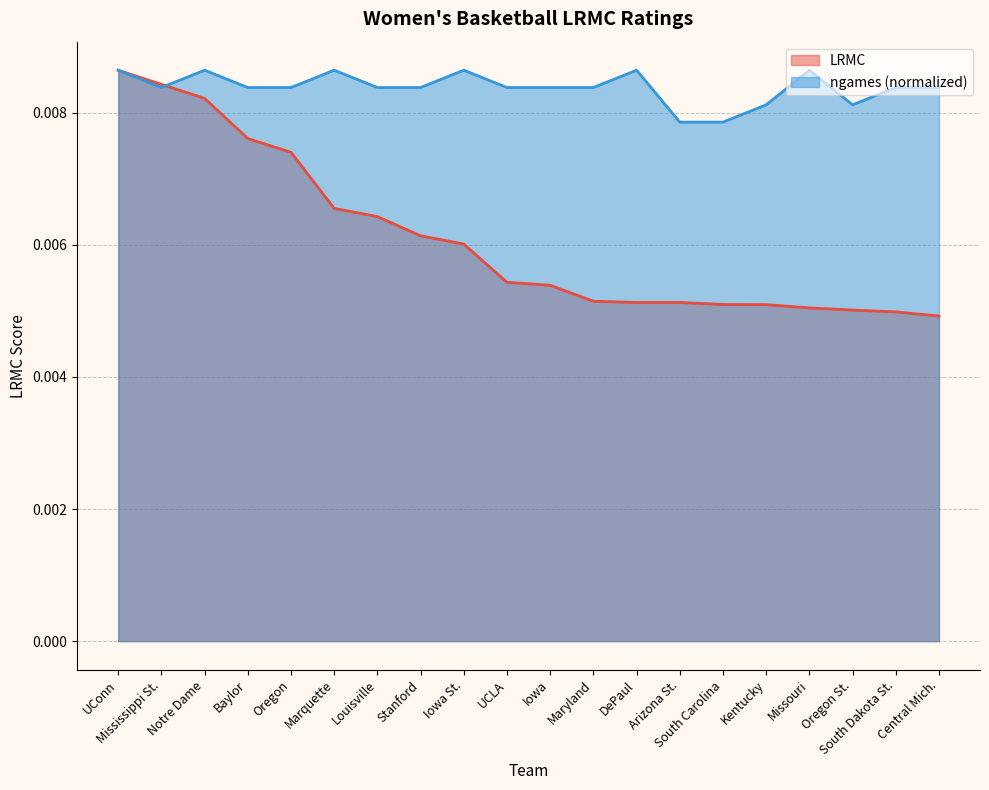

How many categories are shown in the chart?

20